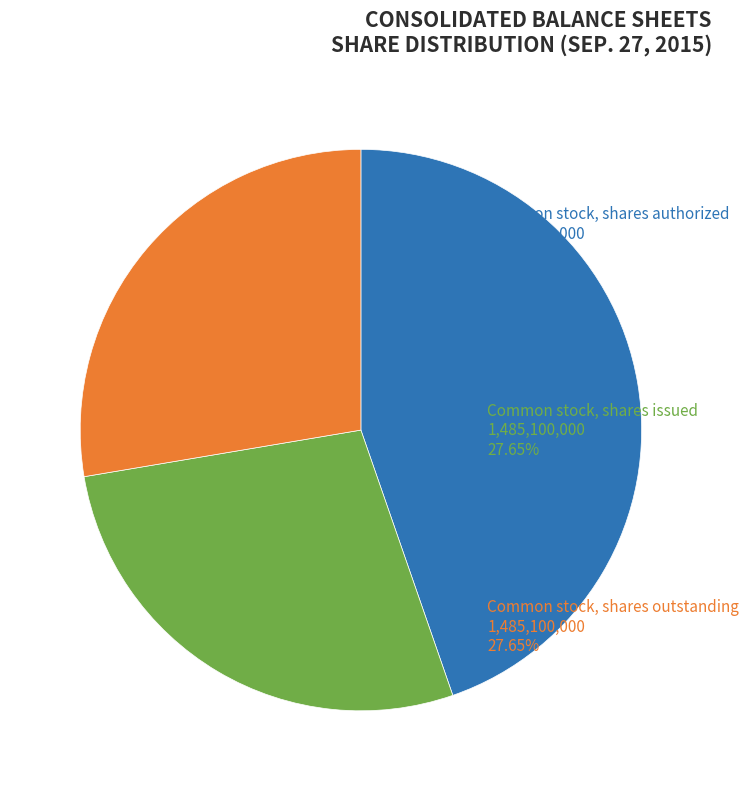

Do Common stock, shares issued and Common stock, shares authorized together represent more than half of the pie?

Yes